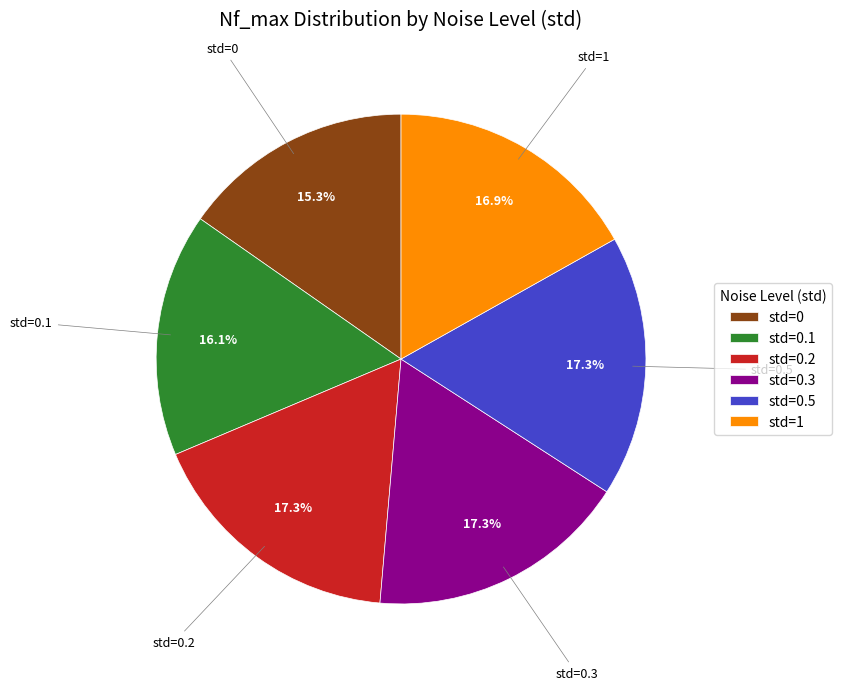

How many segments does this pie chart have?

6